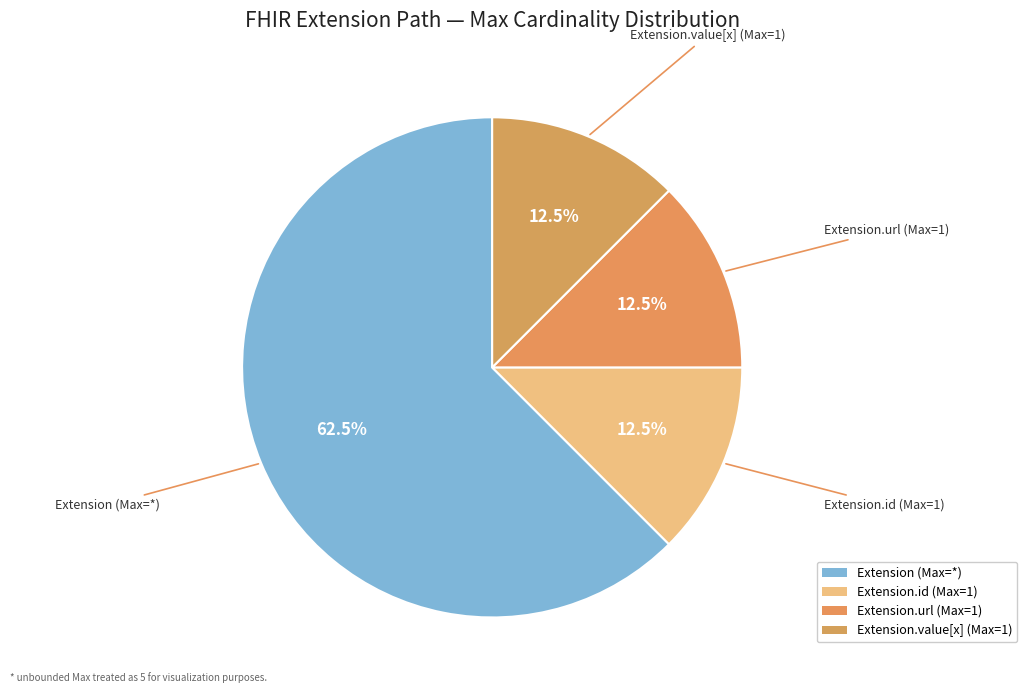

Which slice is the largest?

Extension (Max=*)